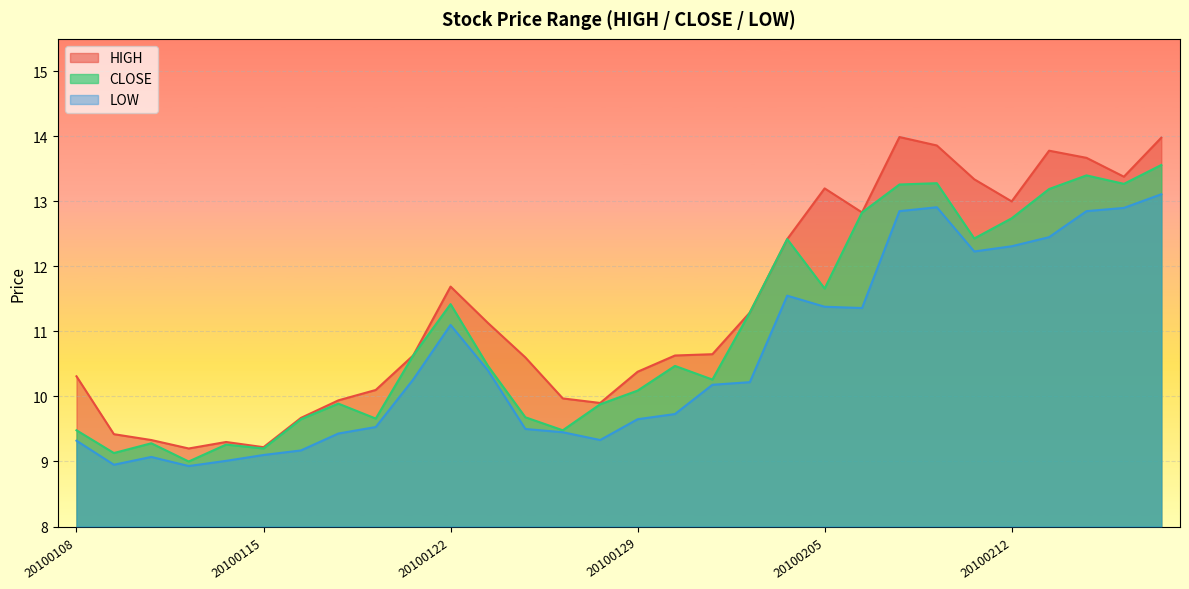

At which category does LOW reach its first local peak?

20100112